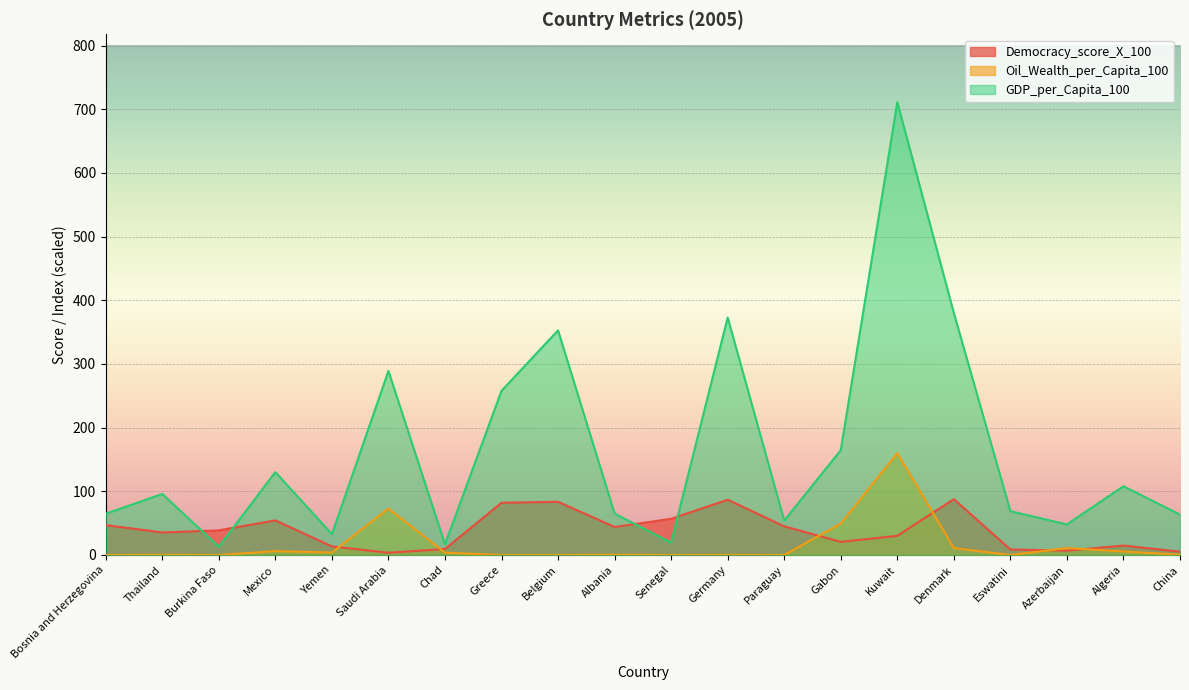

How many values in the Democracy_score_X_100 series exceed 38?

10